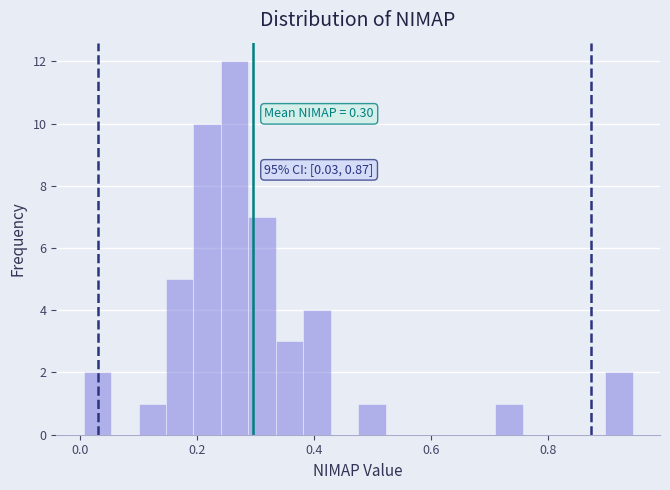

Read against the x-axis, roughly where is the centre of the tallest bar?

0.26